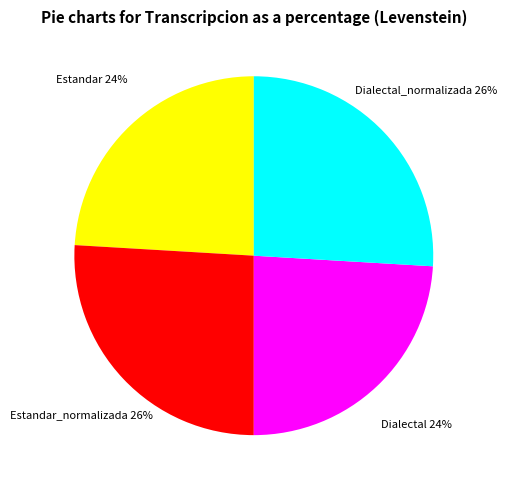

Is there any slice that represents more than half of the pie?

No